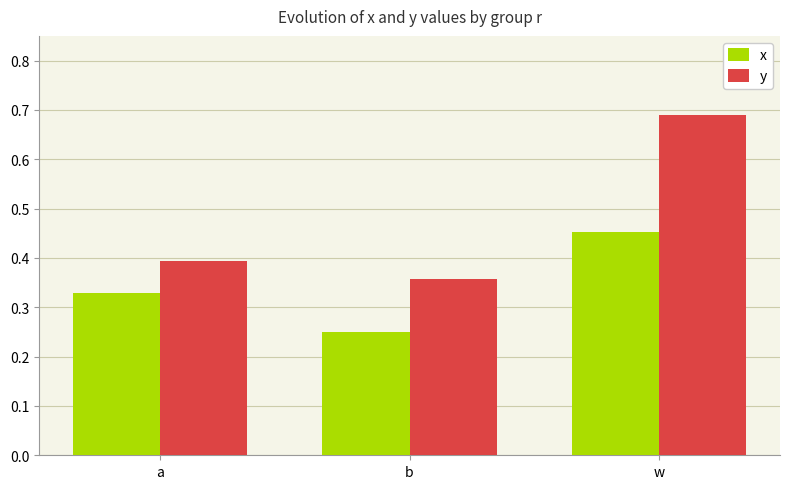

What is the label of the 3rd bar from the left?

w